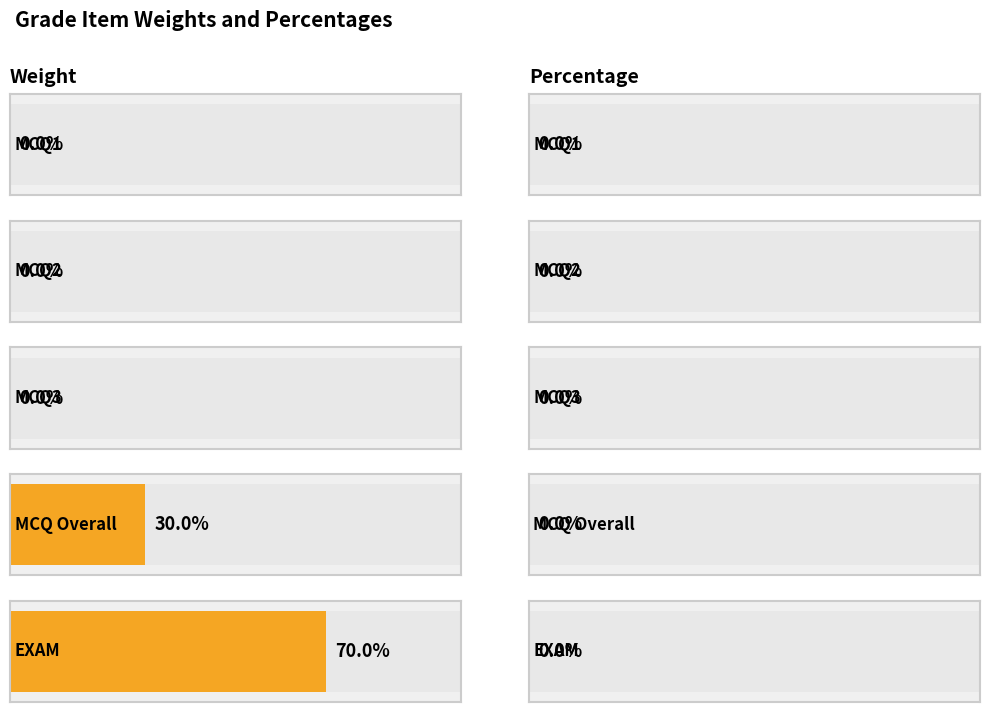

What is the label of the 2nd bar from the right?

MCQ Overall